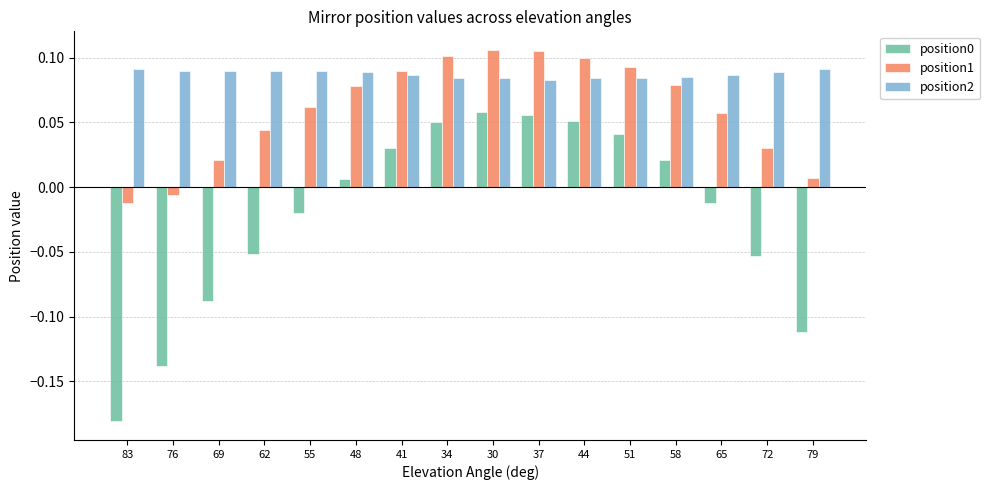

How many categories are shown in the chart?

16